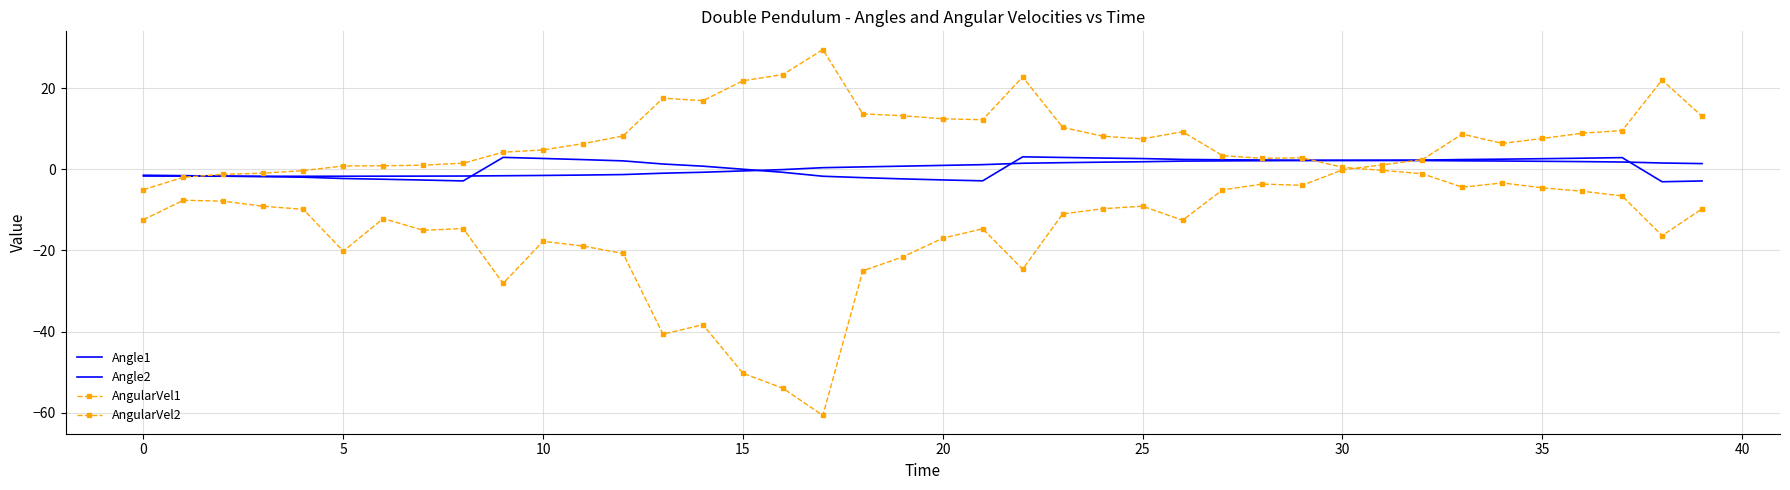

Reading left to right, what are all the values shown in this chart?

Angle1: -1.6	-1.7	-1.7	-1.7	-1.7	-1.7	-1.7	-1.7	-1.6	-1.6	-1.5	-1.4	-1.3	-1.0	-0.7	-0.4	-0.1	0.4	0.6	0.8	1.0	1.2	1.5	1.6	1.8	1.9	2.0	2.1	2.1	2.2	2.2	2.2	2.2	2.1	2.1	2.0	1.9	1.8	1.6	1.4
Angle2: -1.4	-1.6	-1.7	-1.8	-1.9	-2.3	-2.4	-2.6	-2.9	3.0	2.7	2.4	2.1	1.3	0.8	0.0	-0.7	-1.7	-2.0	-2.4	-2.6	-2.8	3.1	2.9	2.8	2.7	2.4	2.4	2.3	2.2	2.2	2.3	2.3	2.4	2.5	2.6	2.8	2.9	-3.1	-2.9
AngularVel1: -5.0	-1.9	-1.2	-0.9	-0.3	0.8	0.9	1.0	1.5	4.2	4.8	6.3	8.2	17.6	16.9	21.9	23.4	29.5	13.7	13.2	12.5	12.2	22.8	10.4	8.2	7.5	9.3	3.4	2.7	2.8	0.5	-0.2	-1.1	-4.4	-3.3	-4.6	-5.4	-6.6	-16.3	-9.7
AngularVel2: -12.4	-7.6	-7.8	-9.1	-9.9	-20.2	-12.1	-15.0	-14.6	-28.1	-17.7	-18.9	-20.7	-40.6	-38.3	-50.3	-54.0	-60.7	-25.0	-21.6	-17.0	-14.7	-24.6	-11.0	-9.7	-9.1	-12.6	-5.1	-3.6	-3.9	-0.1	1.1	2.4	8.7	6.4	7.6	8.9	9.6	22.0	13.1